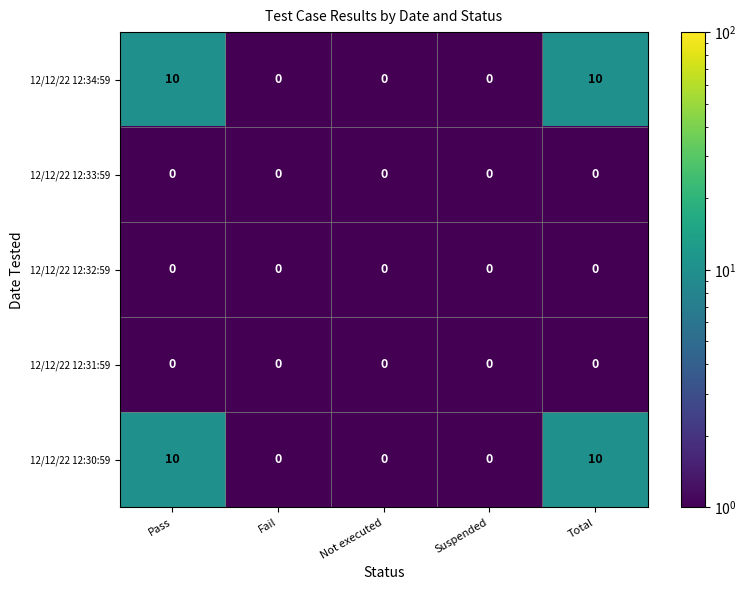

What is the sum of all 12/12/22 12:34:59 values?

20